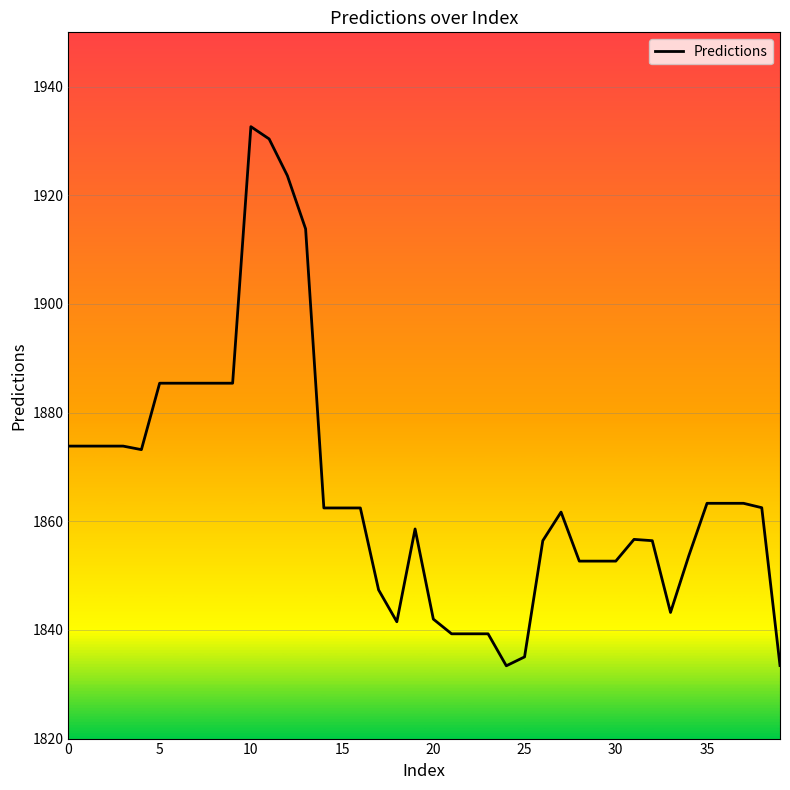

What is the smallest value displayed?

1833.4